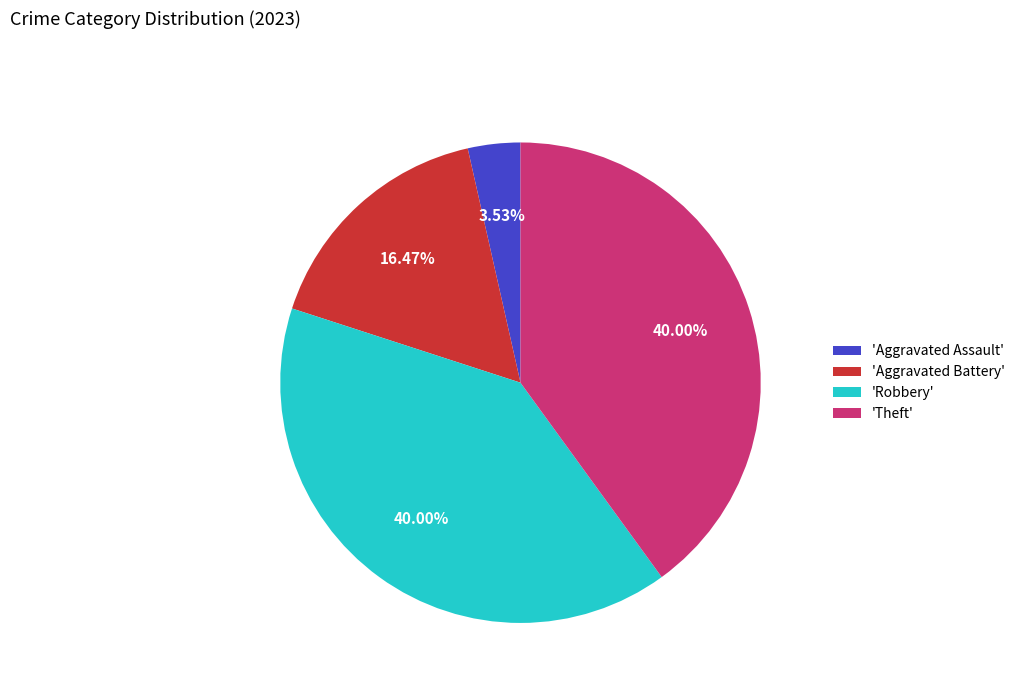

How many slices are in this pie chart?

4